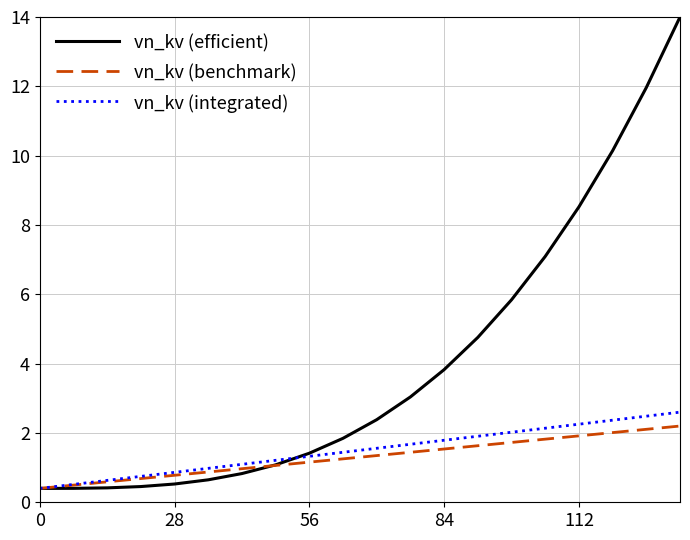

What is the maximum value for vn_kv (integrated)?

2.6